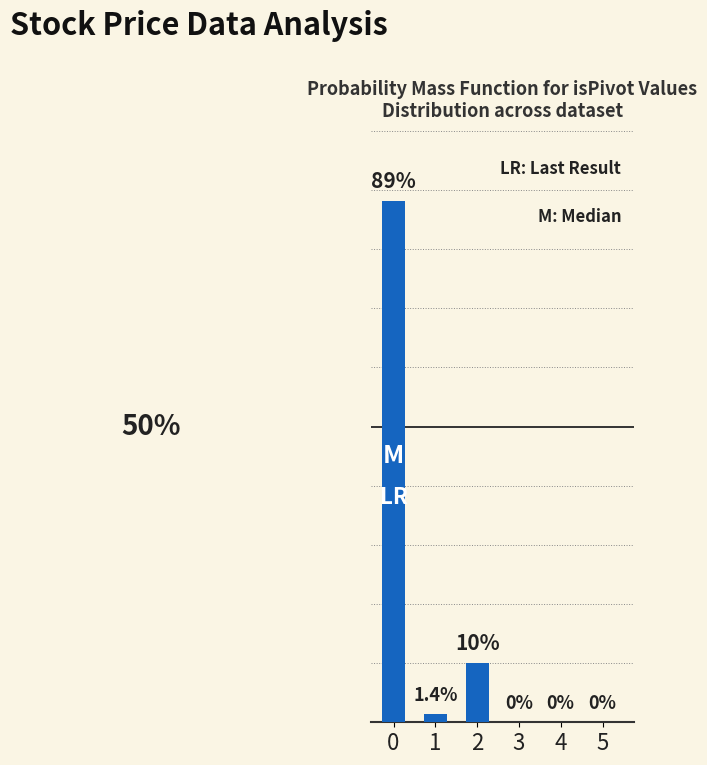

Between 3 and 2, which is larger?

2